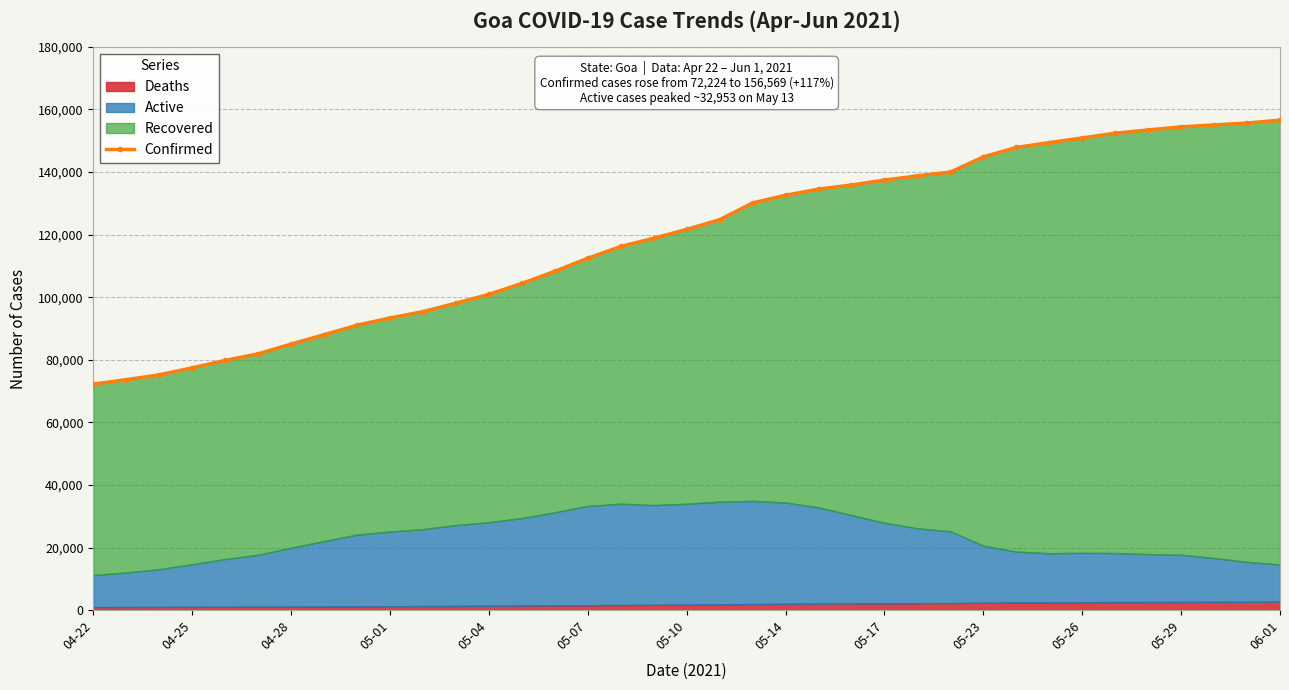

Where is the data nearest to the value 114396?

16